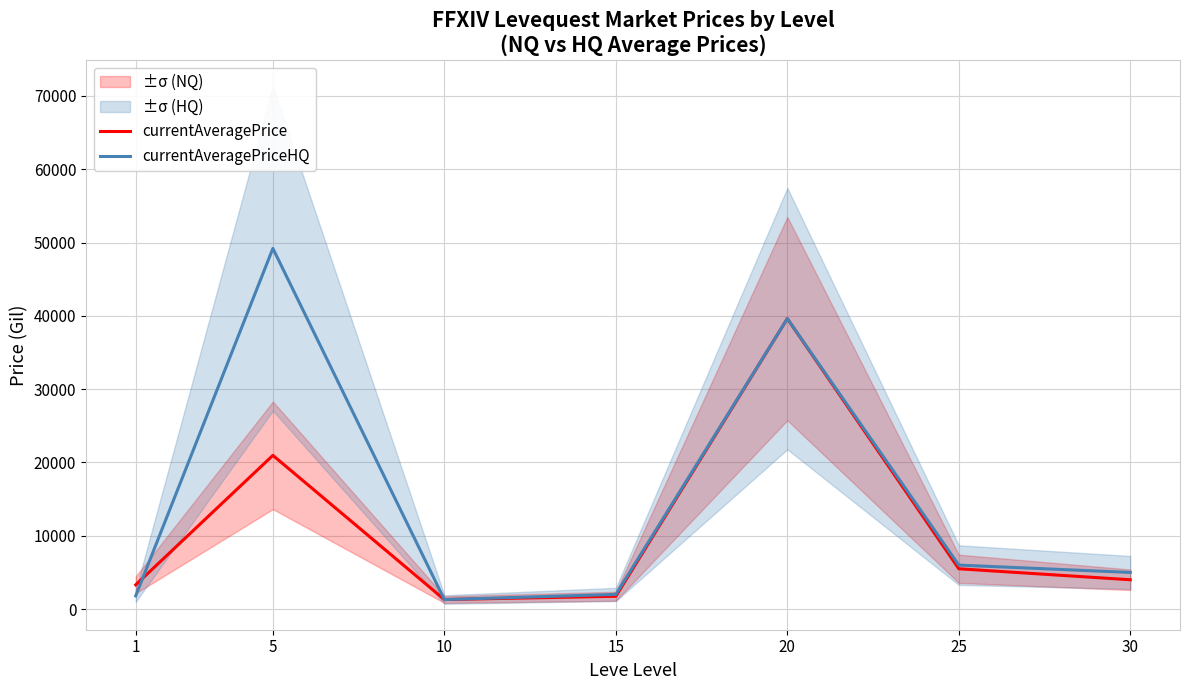

What is the difference between the highest and lowest values at 1?

1507.0